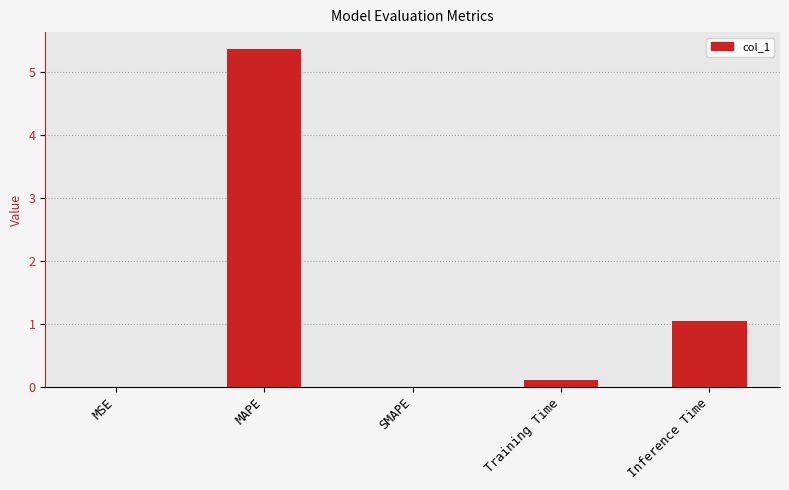

True or false: the data shows 1.5 at Inference Time.

False